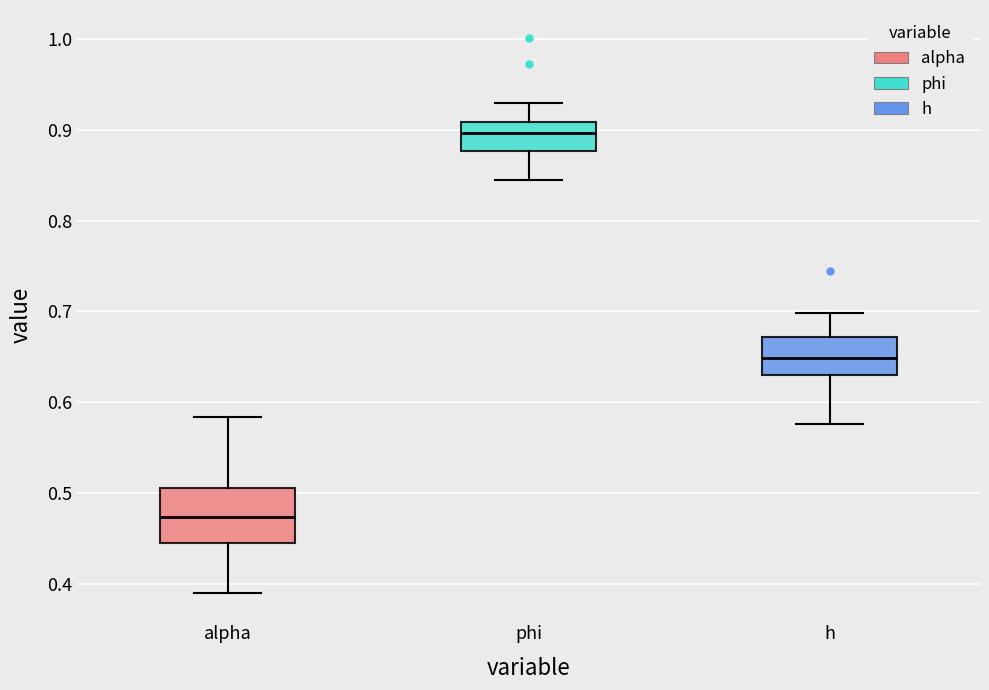

Reading left to right, transcribe this box plot: for each box, give where its median line is, the range the box spans, and where its two whiskers end, as read against the y-axis. The values are not printed on the chart, so give them approximately, as read against the axis.

alpha: median 0.47, box 0.44 to 0.51, whiskers 0.39 to 0.58
phi: median 0.90, box 0.88 to 0.91, whiskers 0.84 to 0.93
h: median 0.65, box 0.63 to 0.67, whiskers 0.58 to 0.70